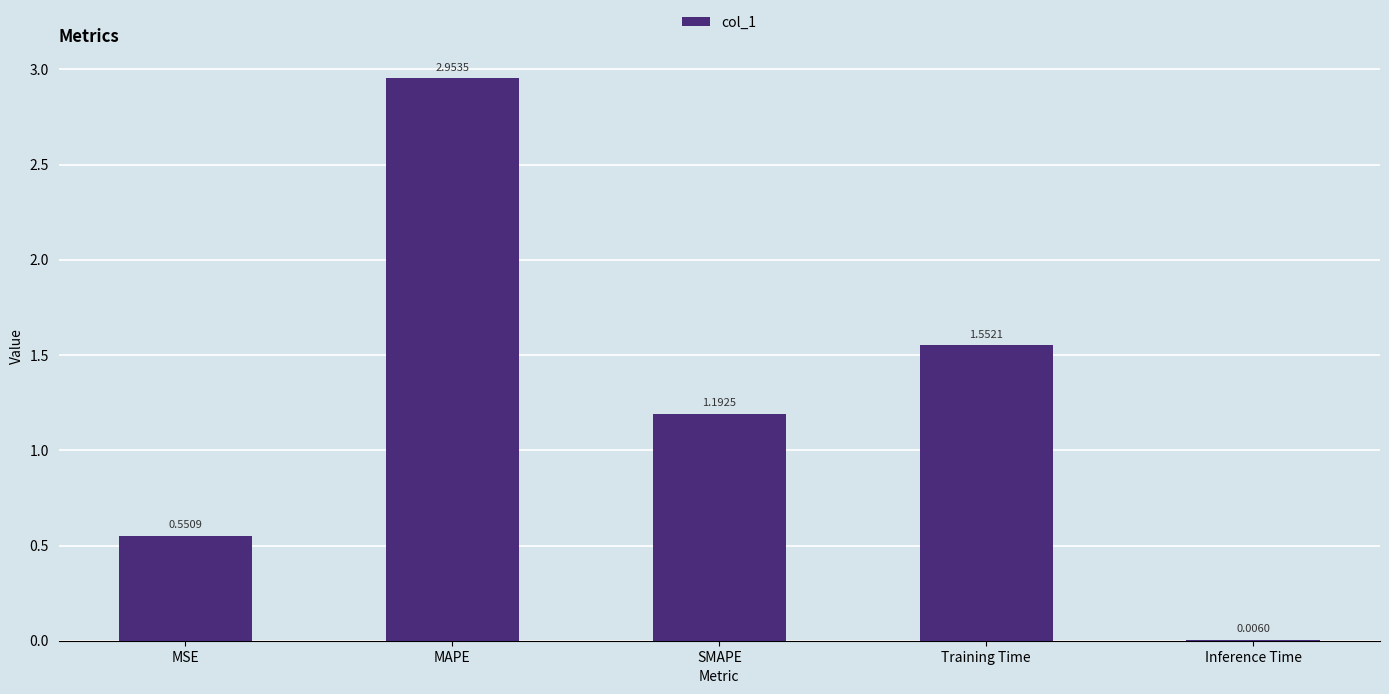

Approximately how many times larger is the value at SMAPE compared to Training Time?

0.8